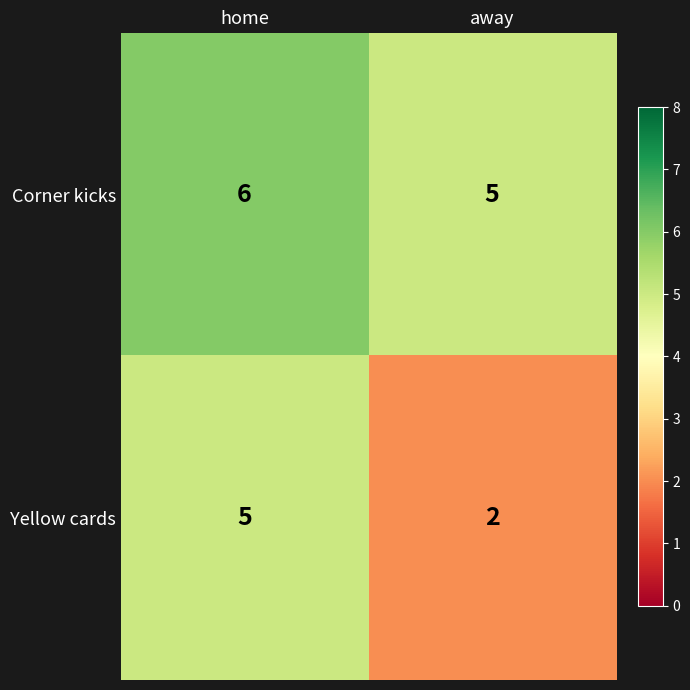

What is the highest value of the Yellow cards series?

5